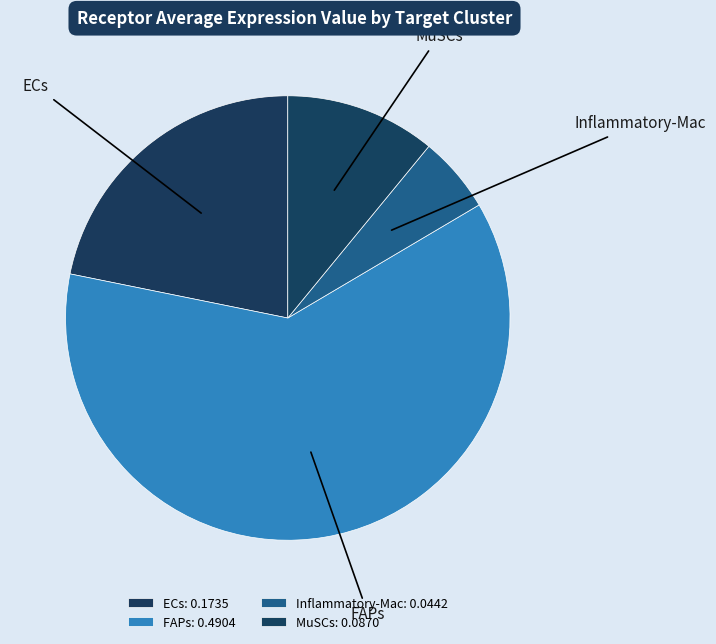

Do MuSCs and FAPs together represent more than half of the pie?

Yes